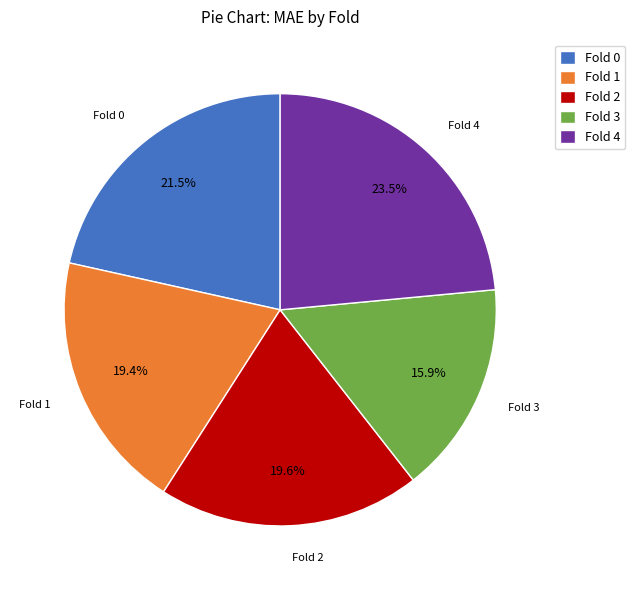

True or false: Fold 1 accounts for 32% of the total.

False